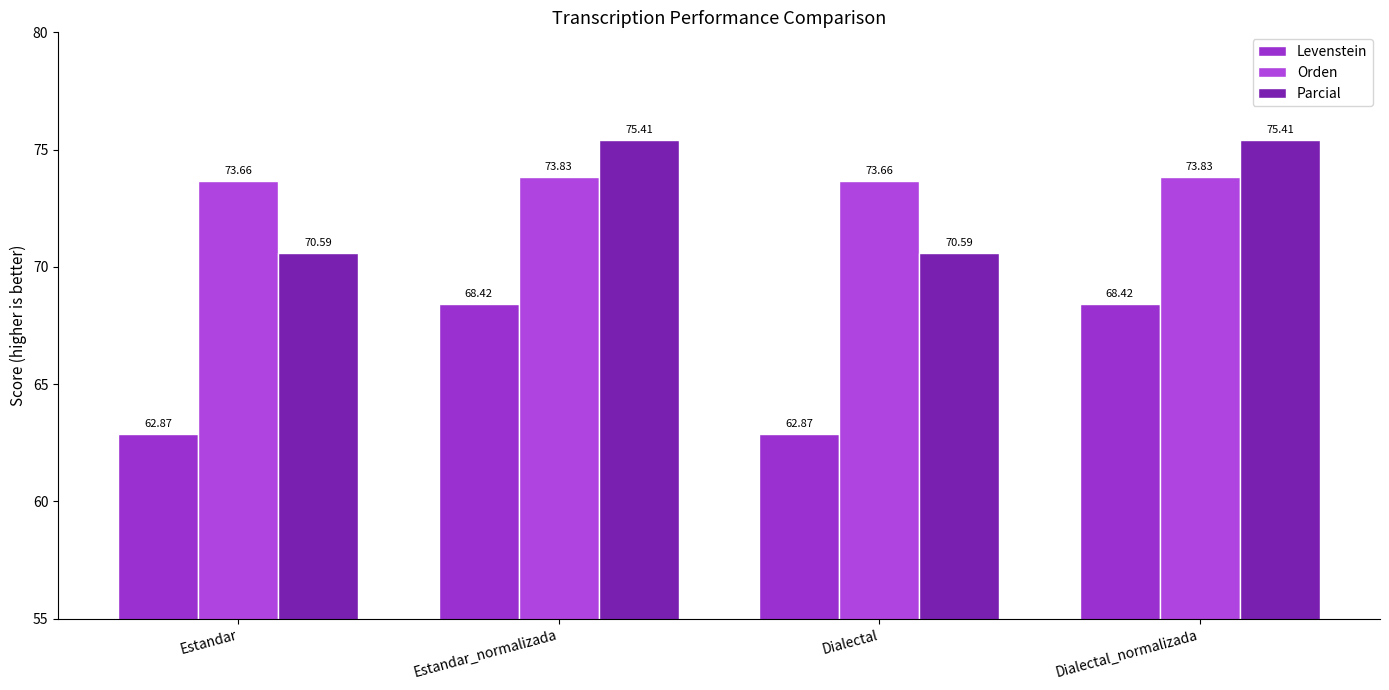

How many series are shown in this chart?

3